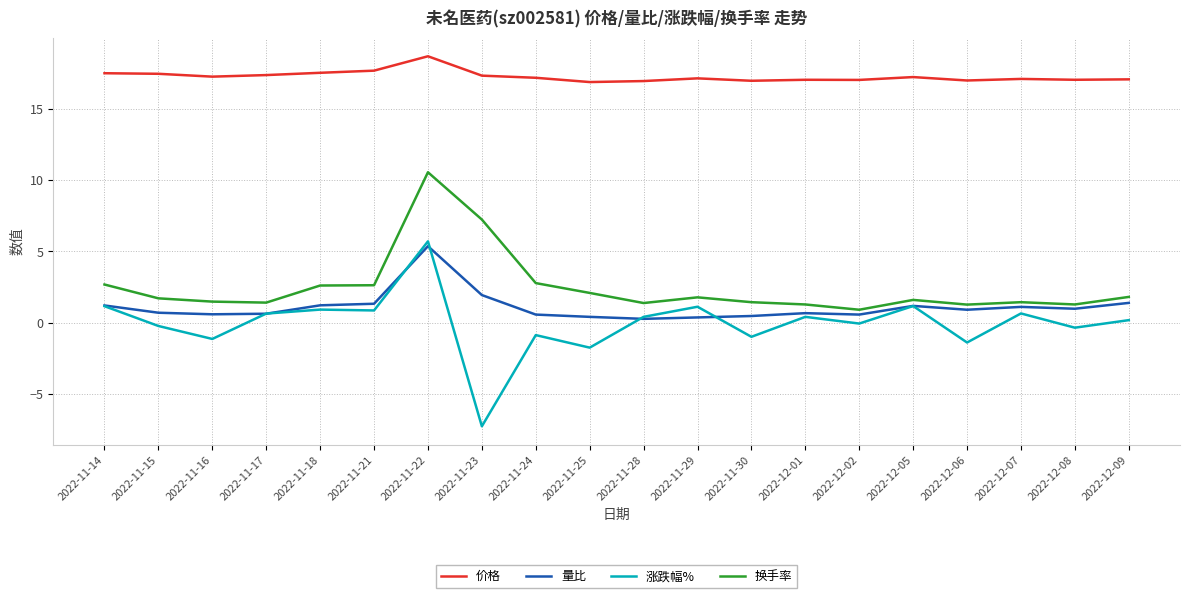

Does the chart display data point markers on the line(s)?

No